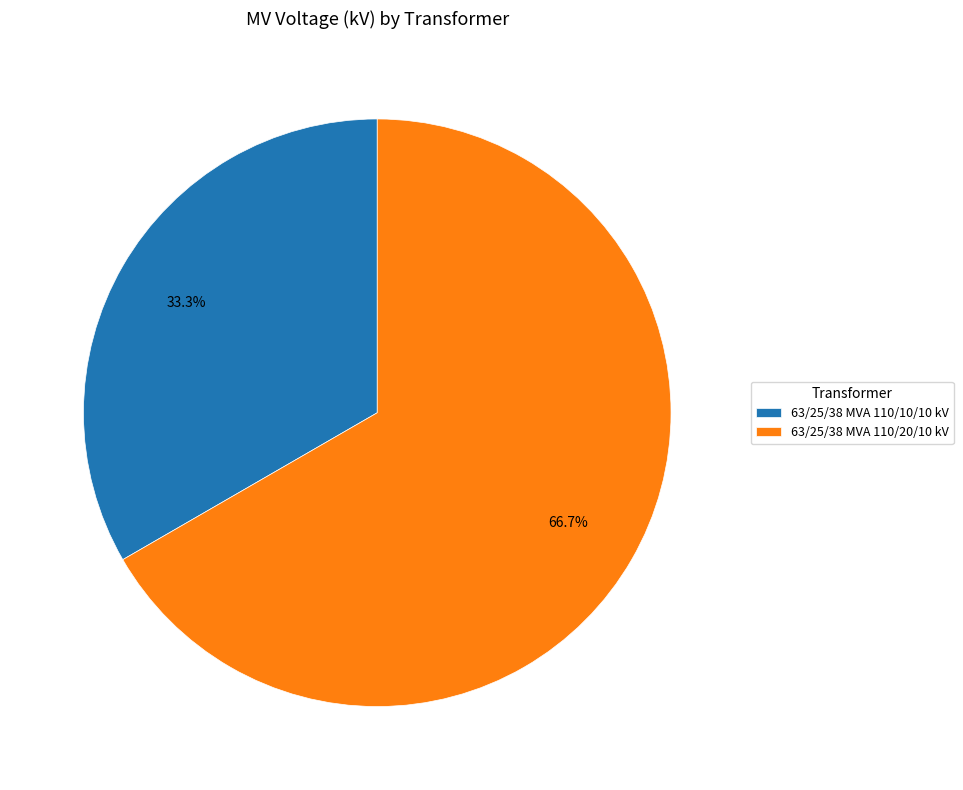

To the nearest percent, what is the difference between the 63/25/38 MVA 110/10/10 kV and 63/25/38 MVA 110/20/10 kV slice percentages?

33%